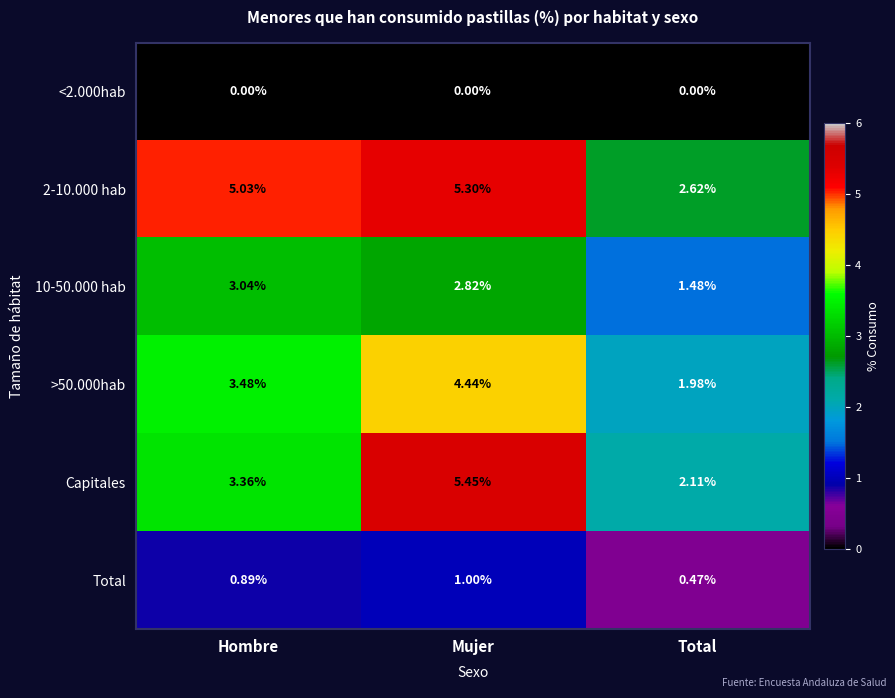

Which label corresponds to the largest value in the chart?

Mujer